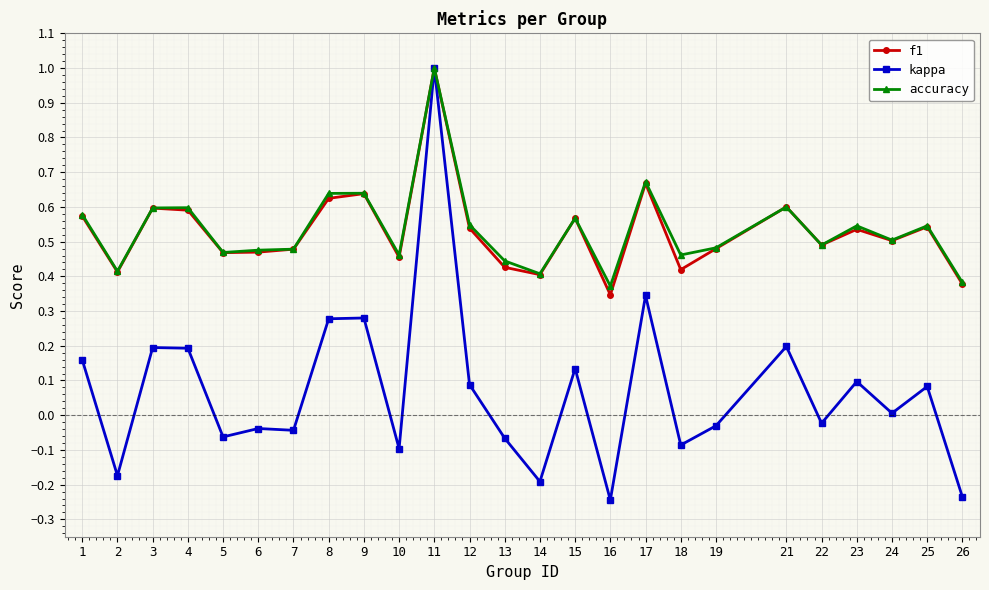

At which label does kappa first exceed 0?

1